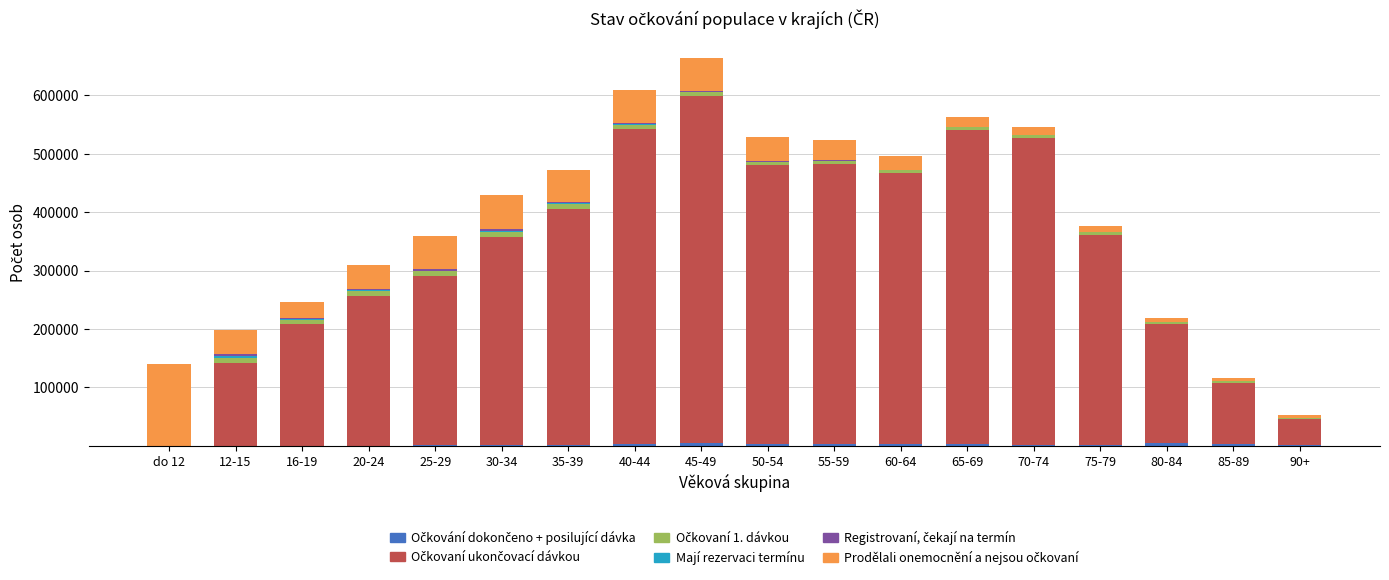

What is the sum of all Prodělali onemocnění a nejsou očkovaní values?

689083